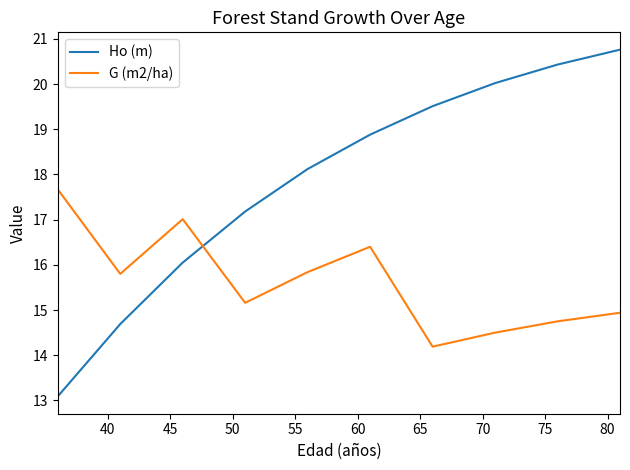

Rank the series by their maximum value, from highest to lowest.

Ho (m), G (m2/ha)